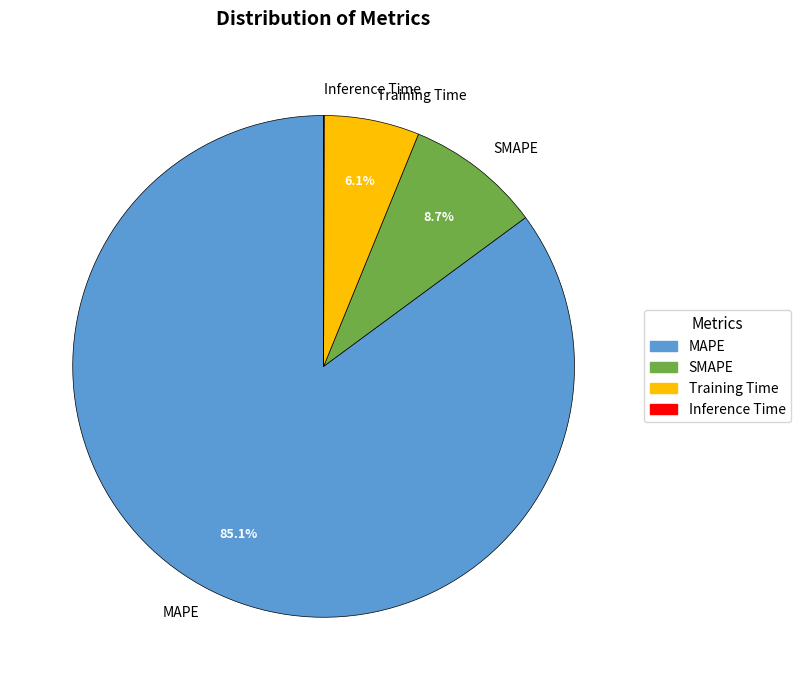

What is the largest slice in the pie chart?

MAPE